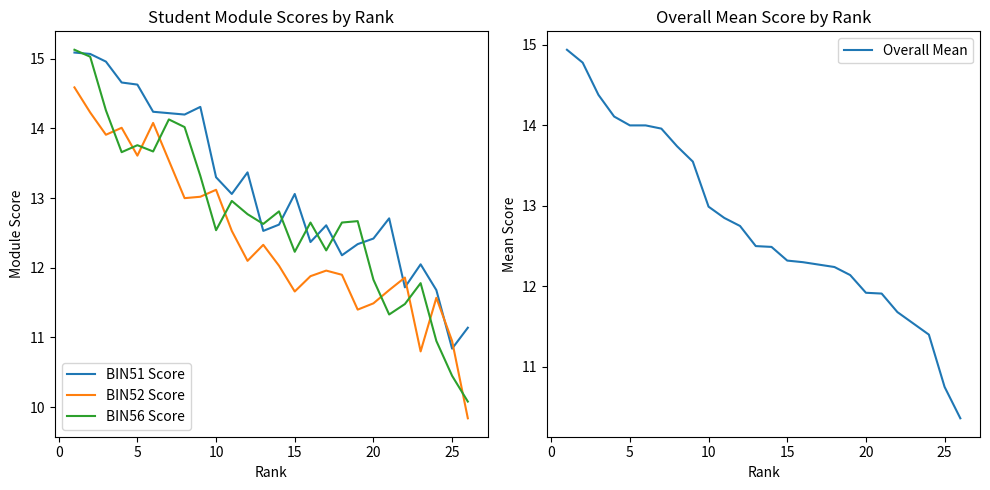

At 20, list the series in order from largest to smallest.

BIN51 Score, BIN52 Score, Overall Mean, BIN56 Score